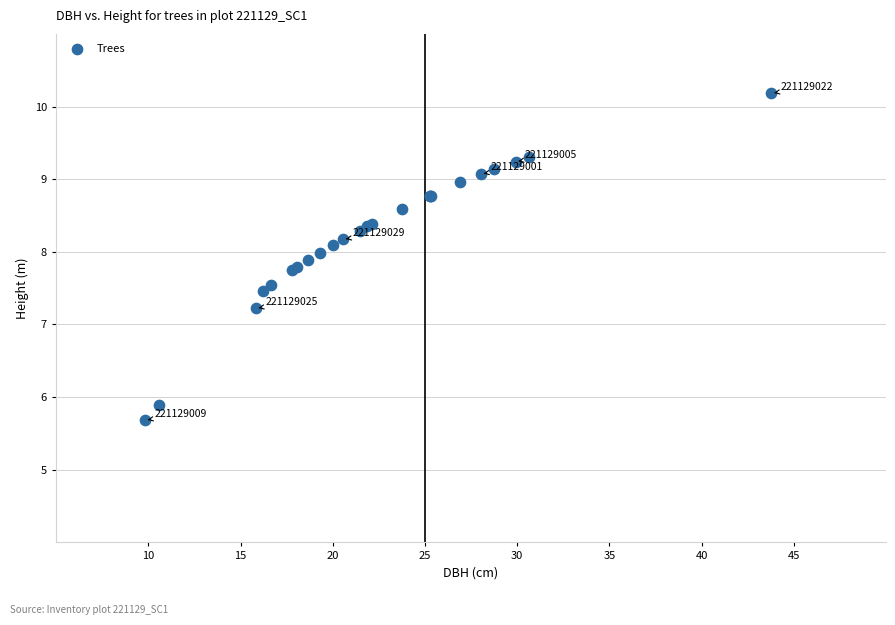

What Y value in the scatter plot is closest to 7?

7.2